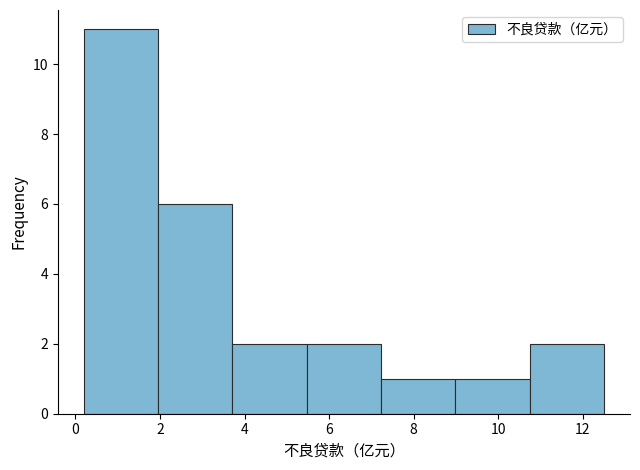

Reading left to right, list every bar in this chart as the range it spans on the x-axis followed by its height. Neither the bar edges nor the heights are printed on the chart, so give them approximately, as read against the axes.

0.2 to 2.0: 11
2.0 to 3.8: 6
3.8 to 5.4: 2
5.4 to 7.2: 2
7.2 to 9.0: 1
9.0 to 10.8: 1
10.8 to 12.6: 2